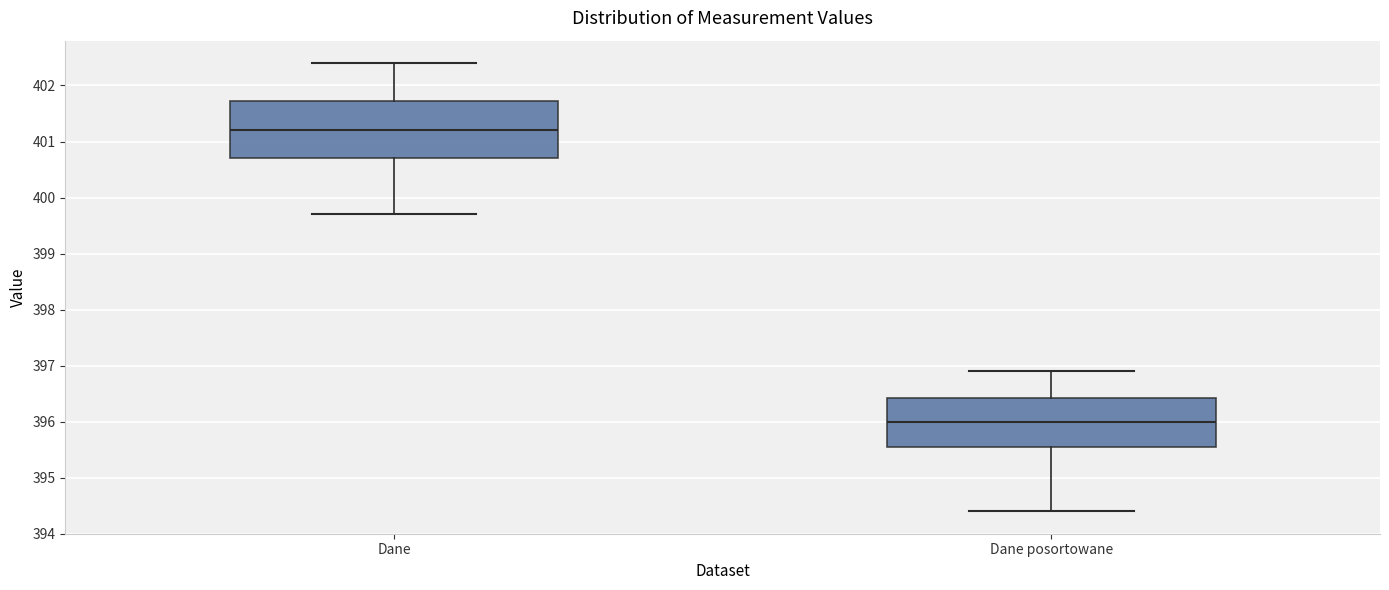

Comparing the boxes themselves (not the whiskers), which one is the tallest?

Dane